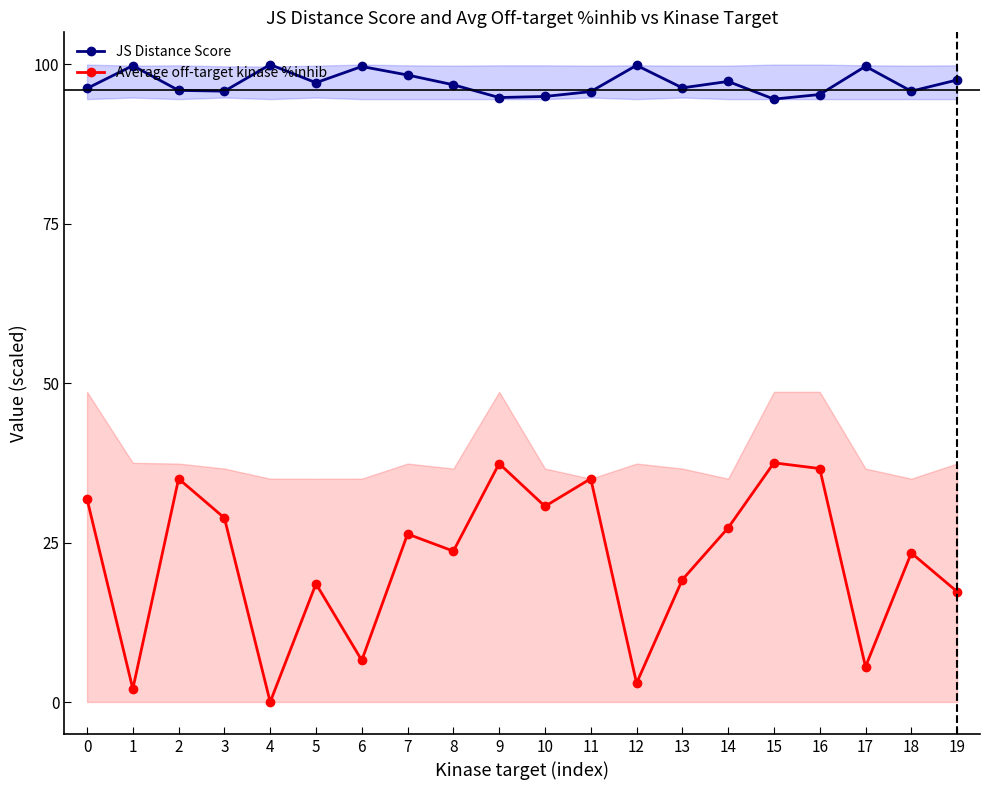

How many lines are shown in the chart?

2